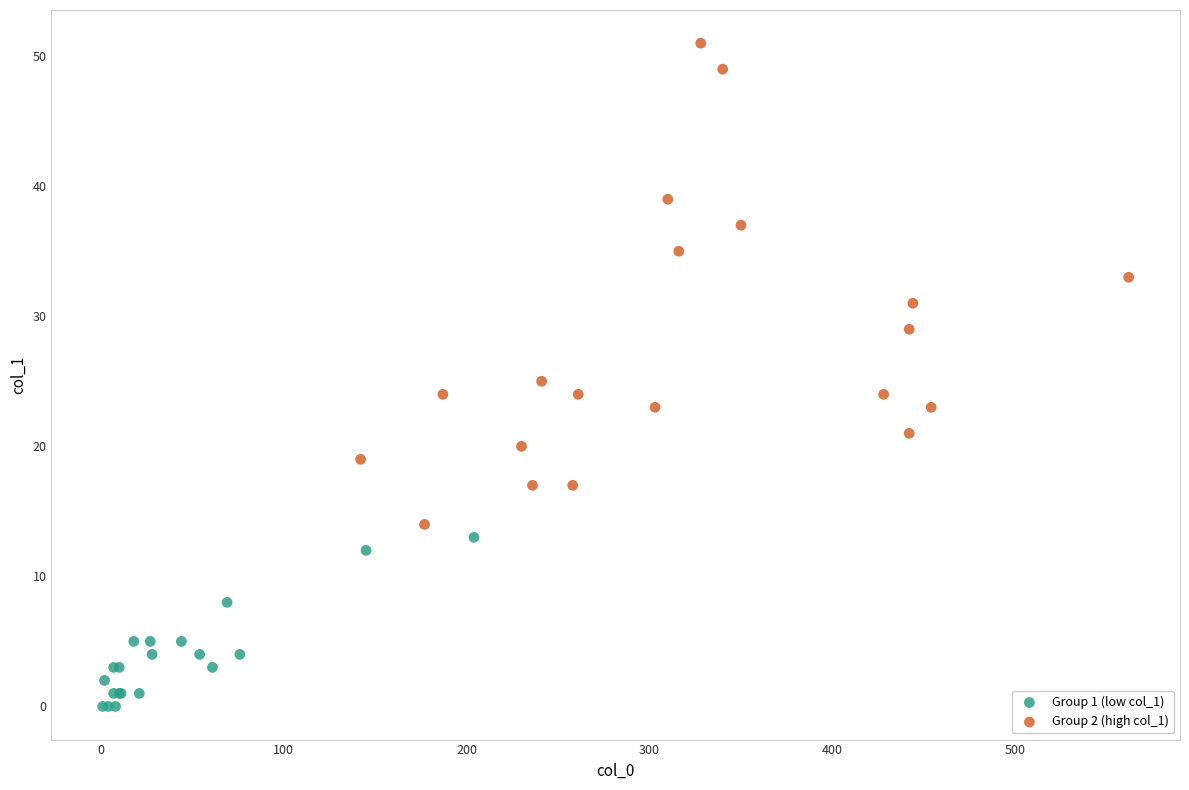

Which series has the widest spread of Y values?

Group 2 (high col_1)